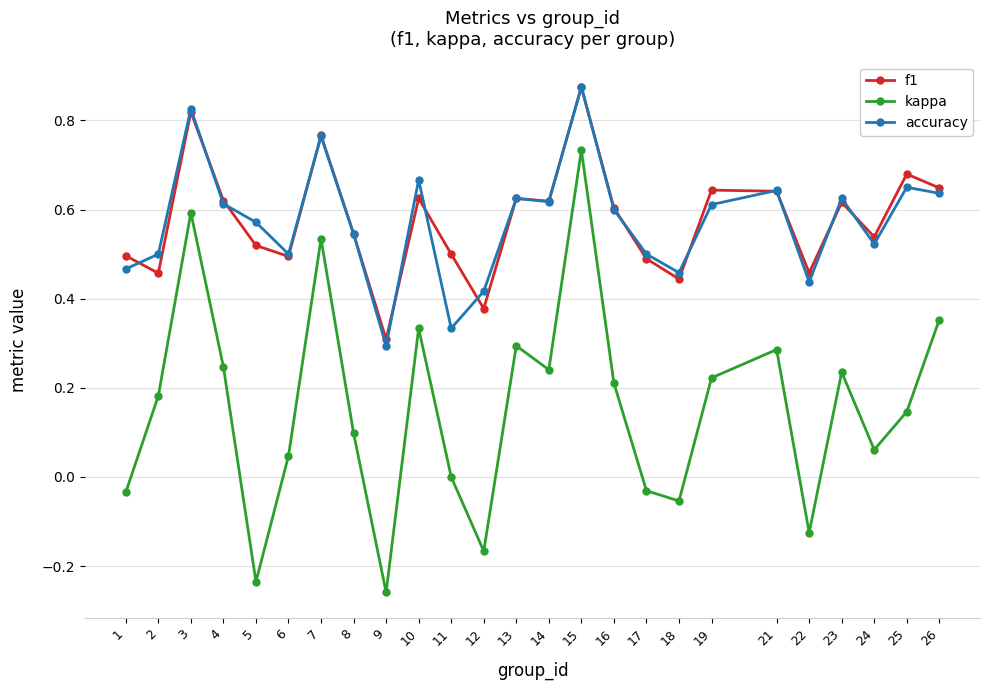

Is this an area chart (filled region under the line)?

No